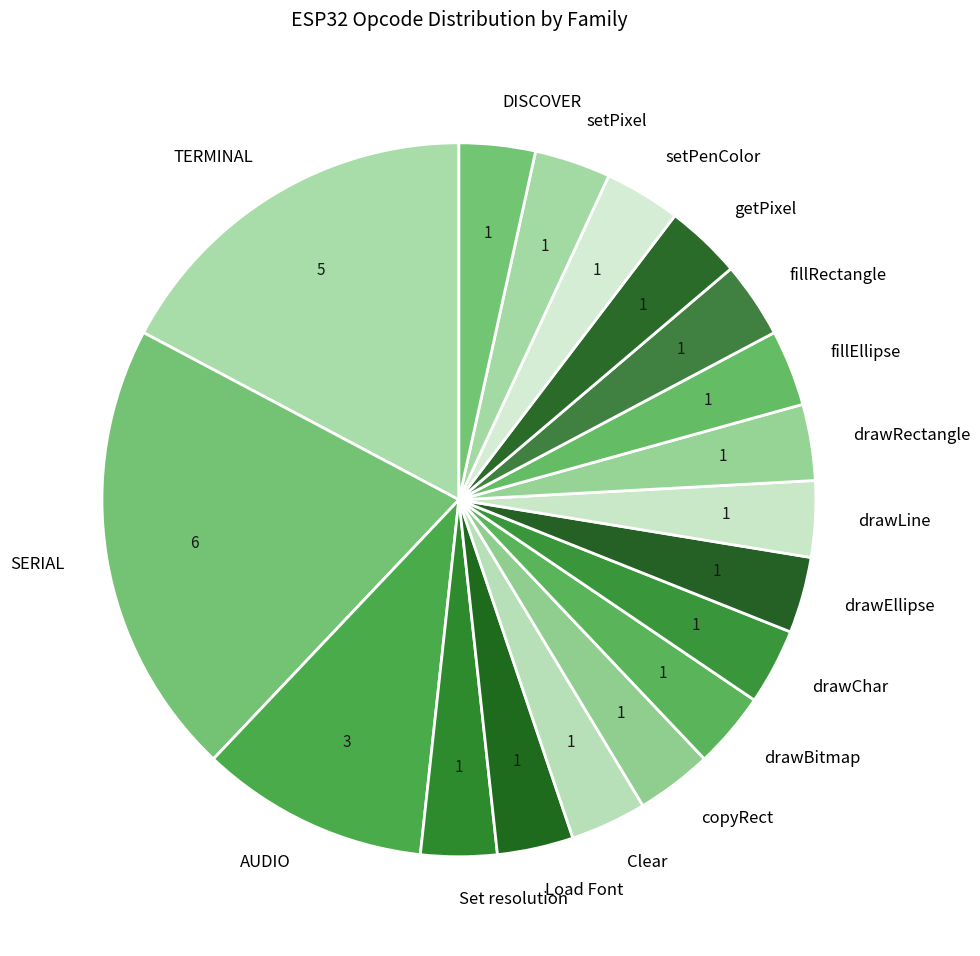

Combined, do fillEllipse and SERIAL account for over 50%?

No